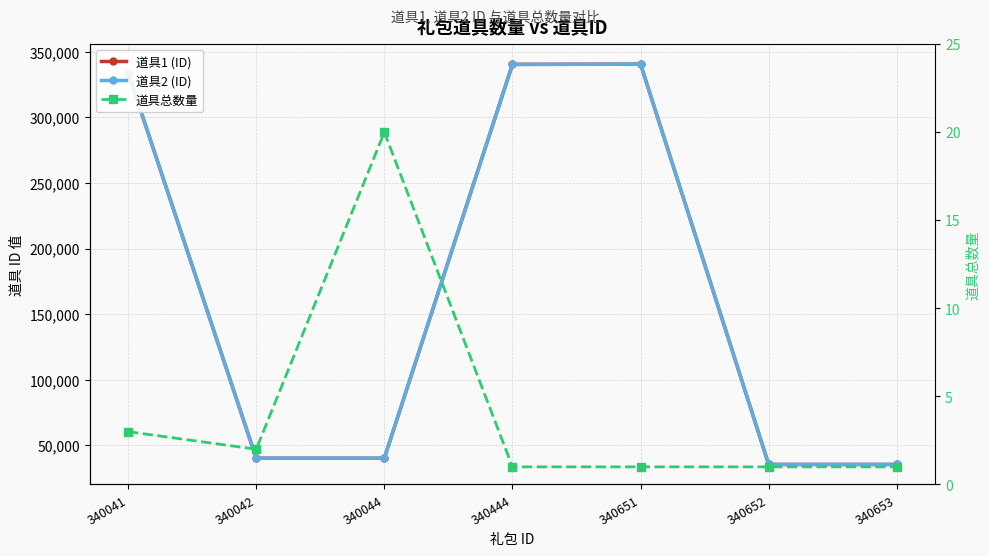

At which label does 道具1 (ID) first exceed 40008?

340041